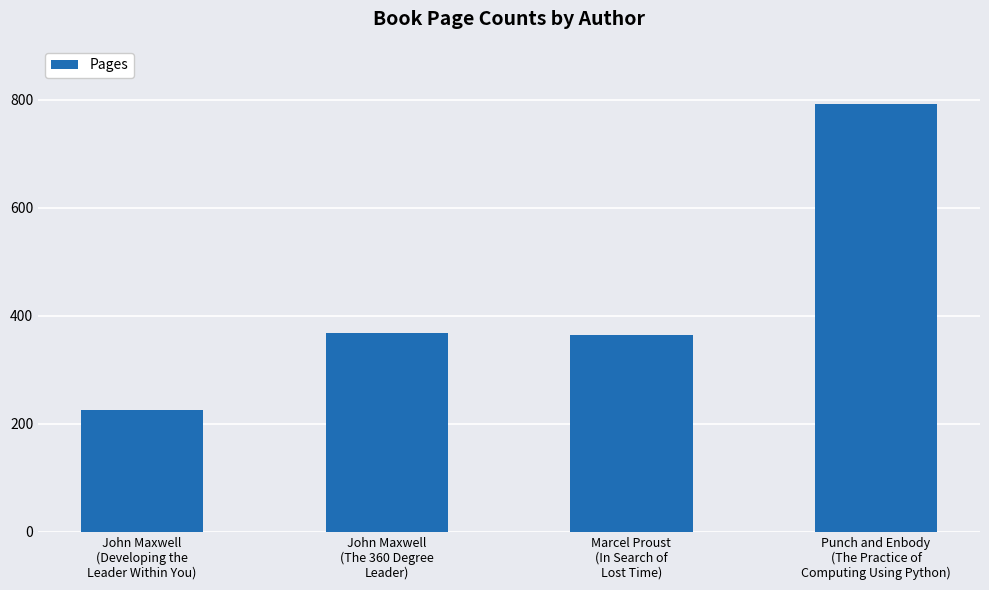

Count the number of categories in the chart.

4